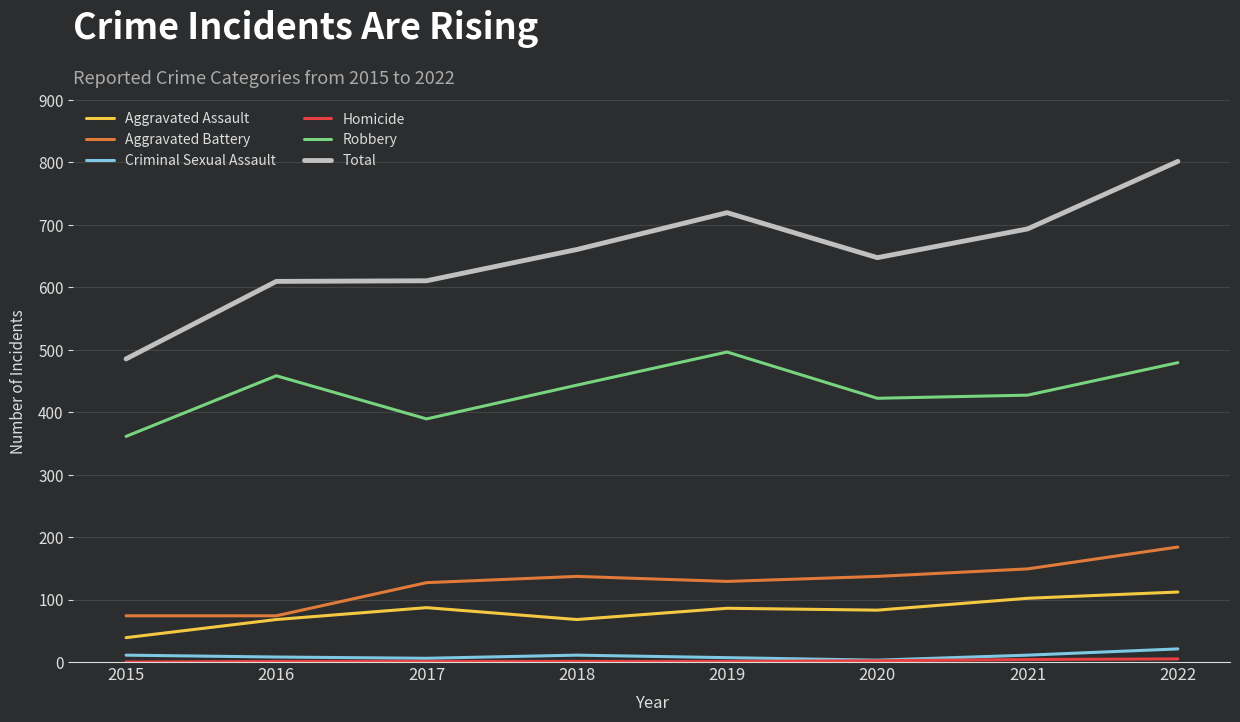

Which category has the highest value in the Total series?

2022